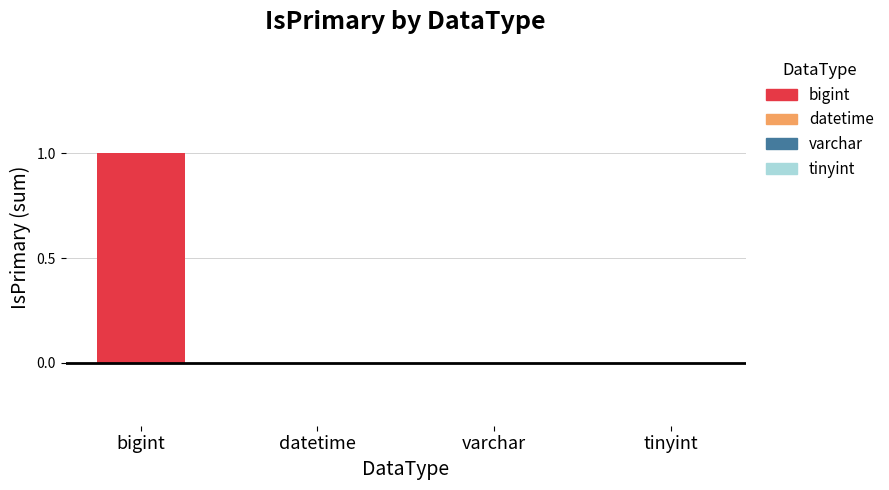

The chart shows a value of 1 at bigint. True or false?

True